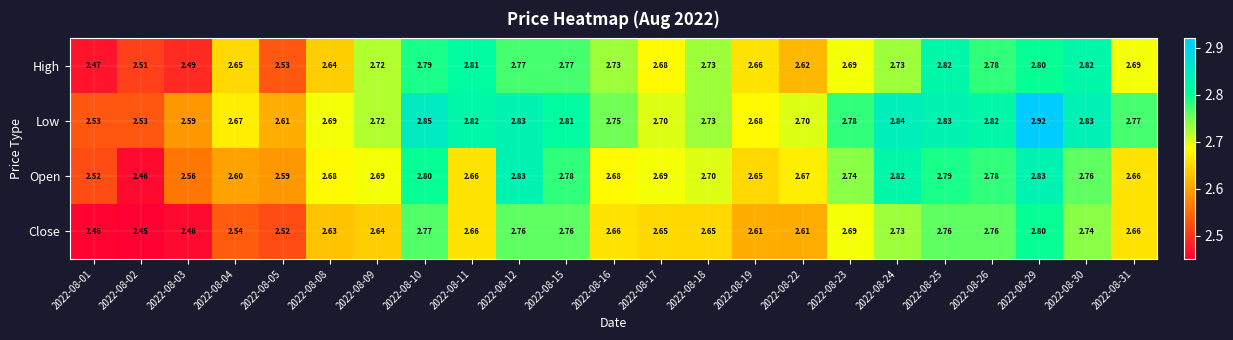

Which series has the largest total across all categories?

Low